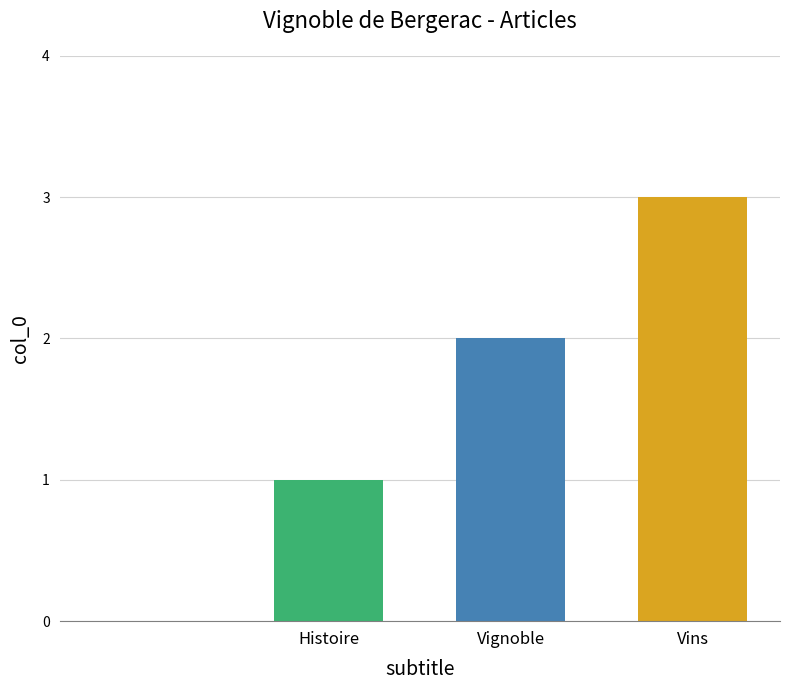

What is the sum of all values?

6